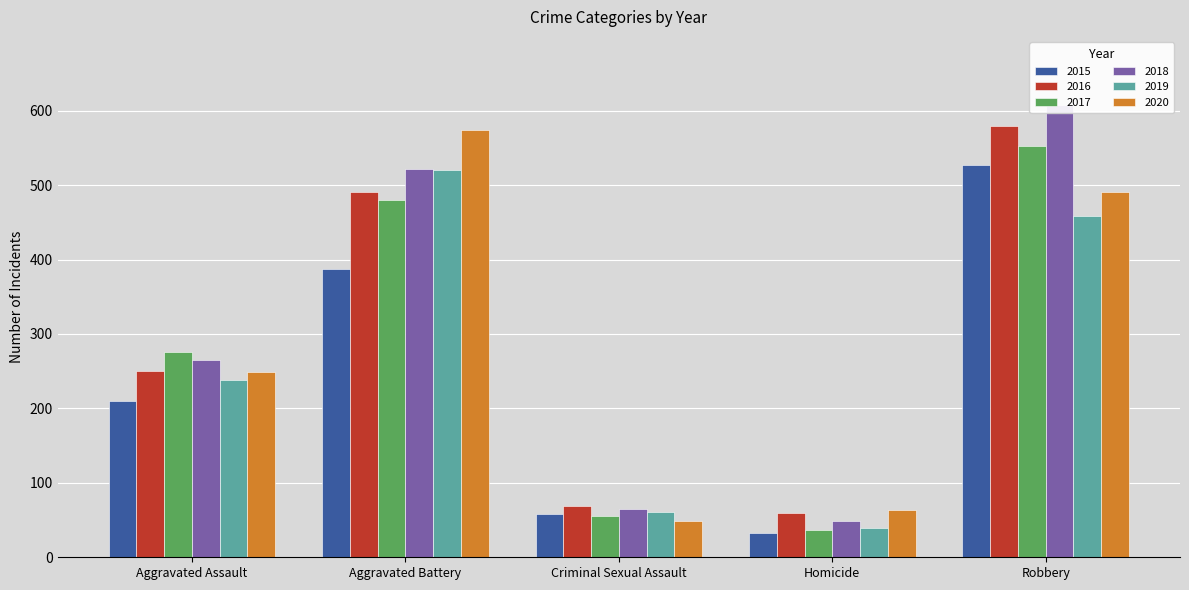

How many categories are shown in the chart?

5